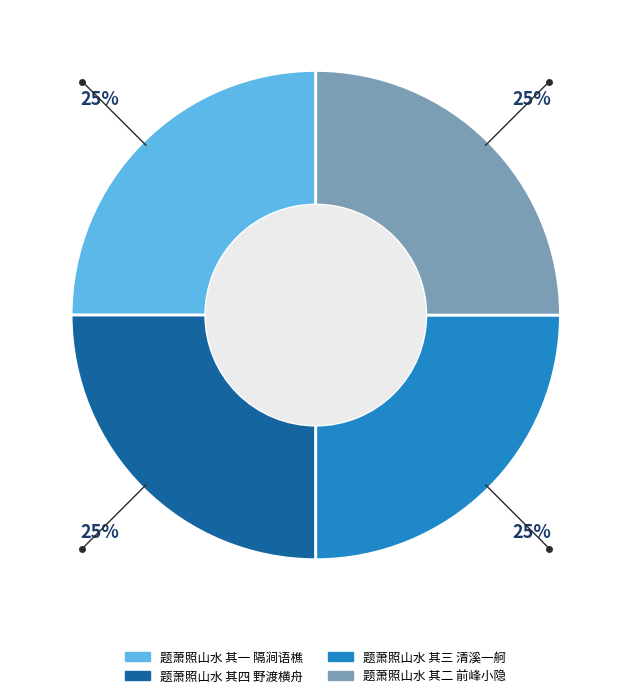

Approximately how many times larger is the value at 题萧照山水 其二 前峰小隐 compared to 题萧照山水 其三 清溪一舸?

1.0